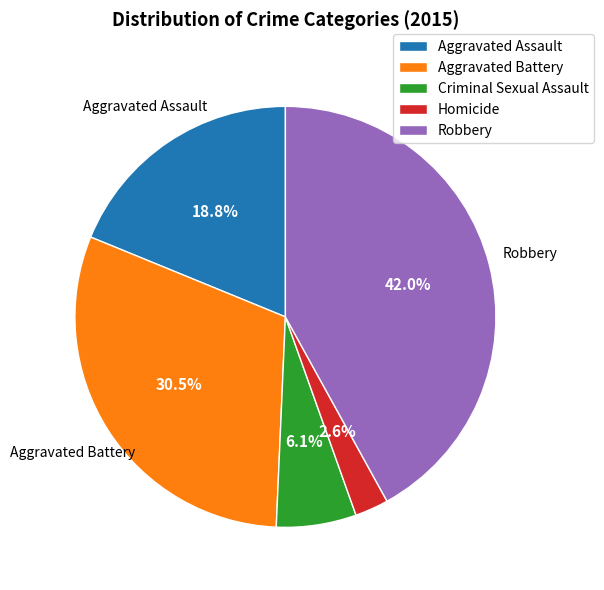

To the nearest percent, what is the difference between the largest and smallest slice percentages?

39%